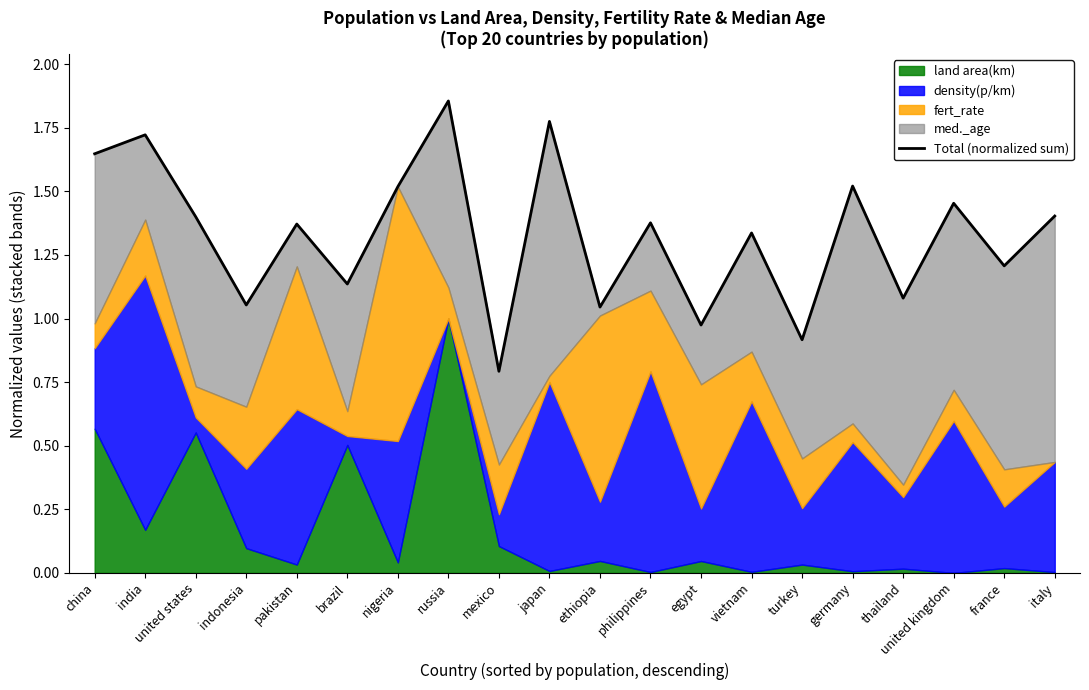

How many data points are less than 1?

3